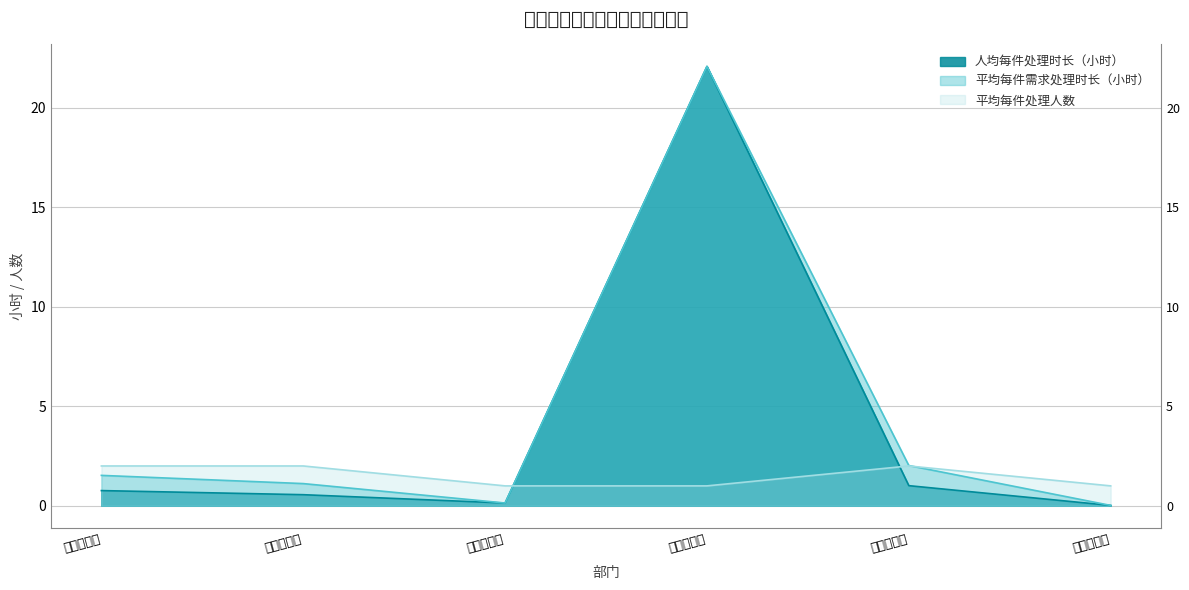

Reading right to left, list all the values displayed in this chart.

人均每件处理时长（小时）: 0.0	1.0	22.1	0.1	0.6	0.8
平均每件需求处理时长（小时）: 0.0	2.0	22.1	0.1	1.1	1.5
平均每件处理人数: 1.0	2.0	1.0	1.0	2.0	2.0